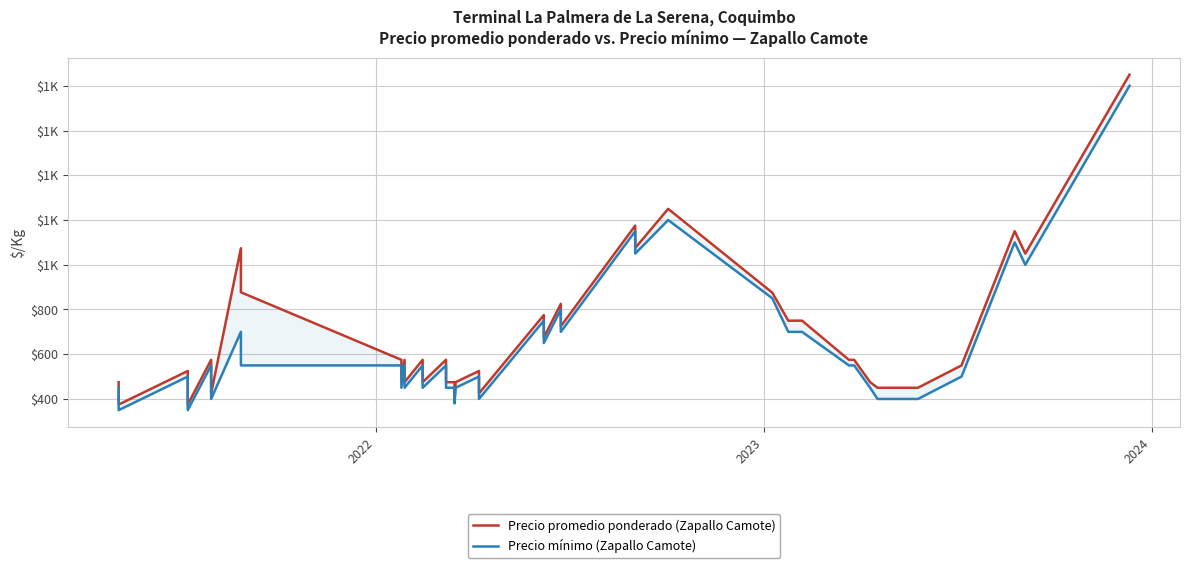

True or false: Precio promedio ponderado (Zapallo Camote) and Precio mínimo (Zapallo Camote) intersect in this chart.

False